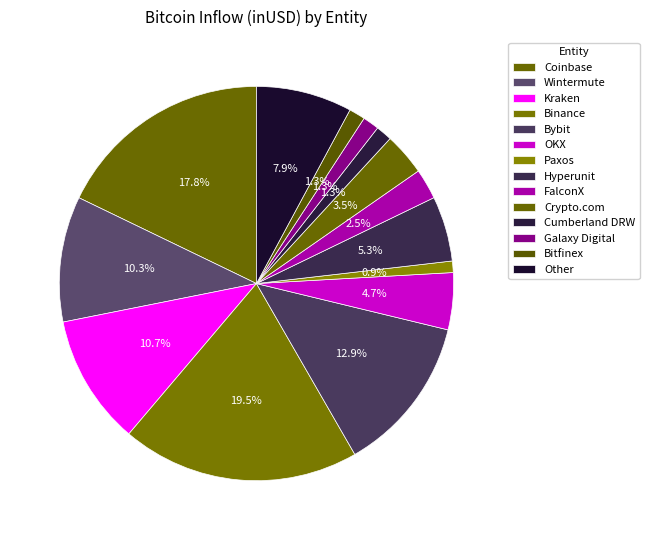

What is the smallest slice in the pie chart?

Paxos